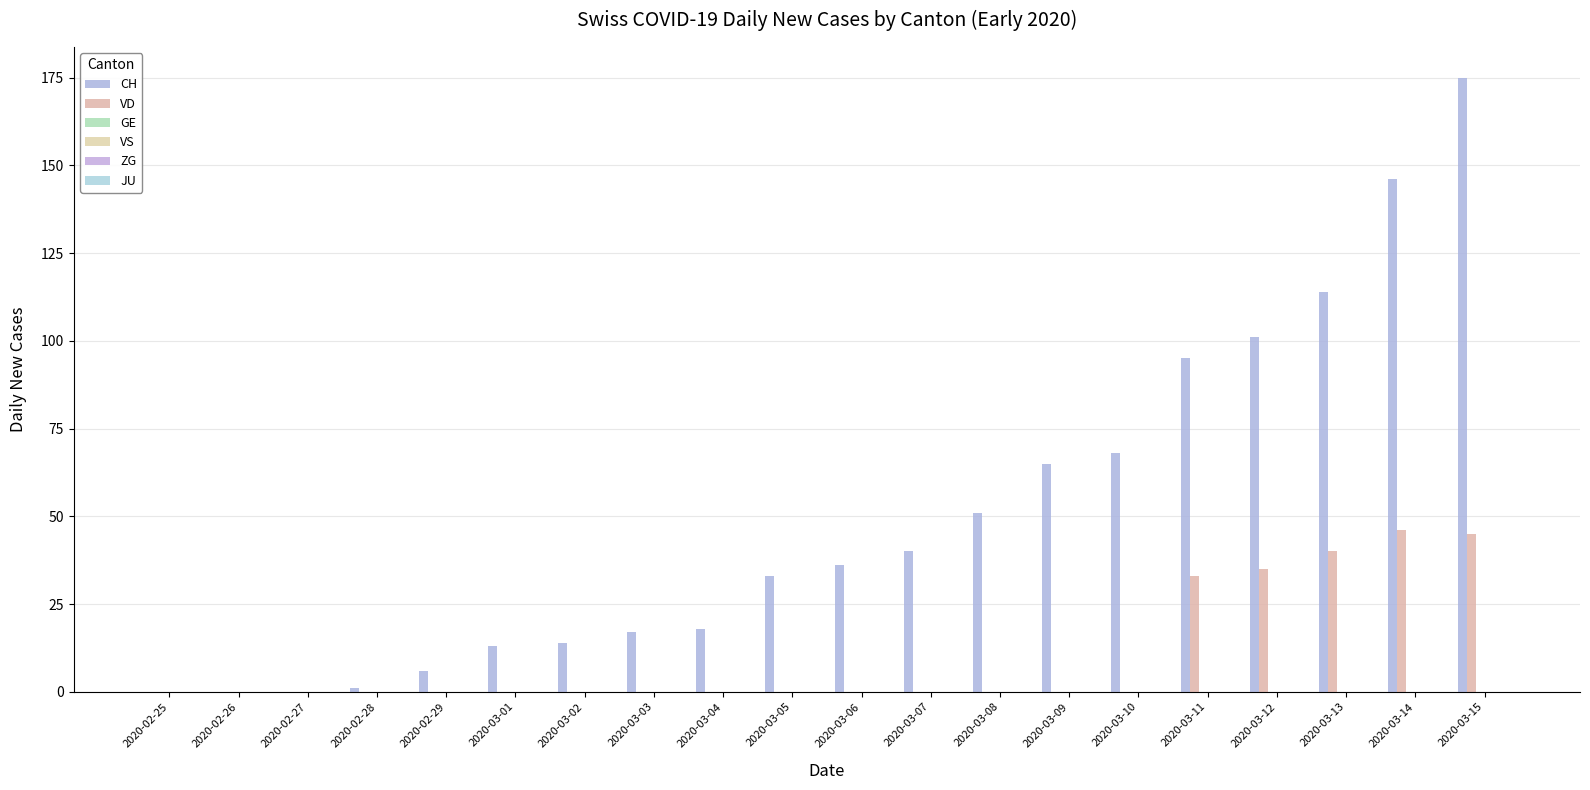

Which series has the widest spread of values?

CH